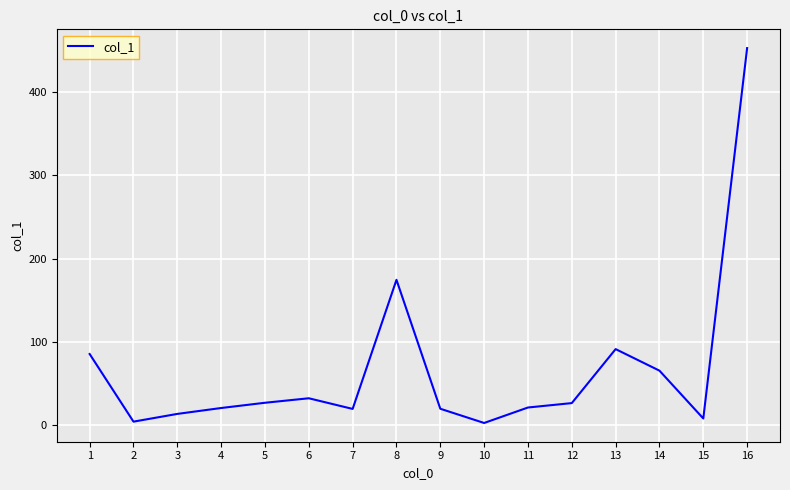

The chart shows a value of 7.7 at 15. True or false?

True